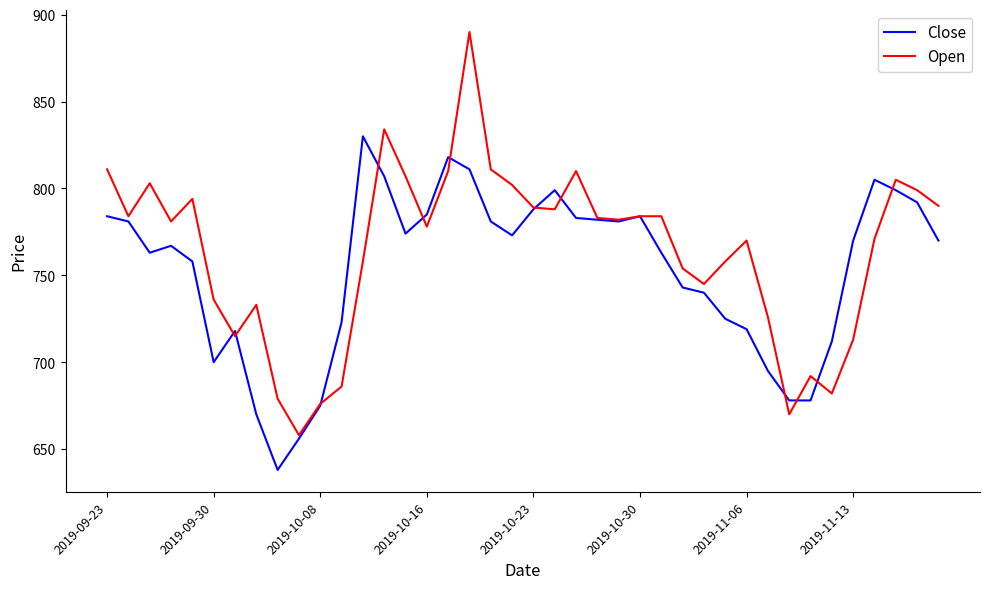

What is the maximum value shown in the chart?

890